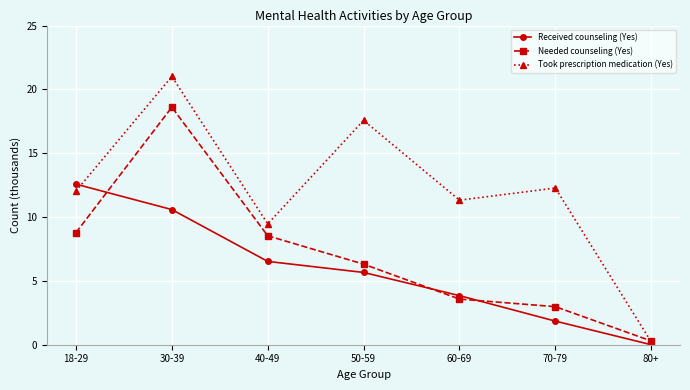

Which series has the largest range (max minus min)?

Took prescription medication (Yes)